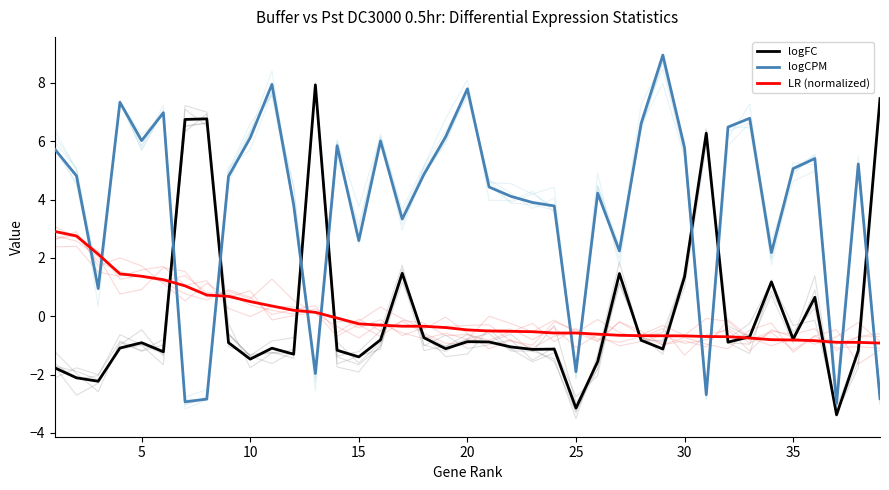

What is the minimum value for logCPM?

-3.0